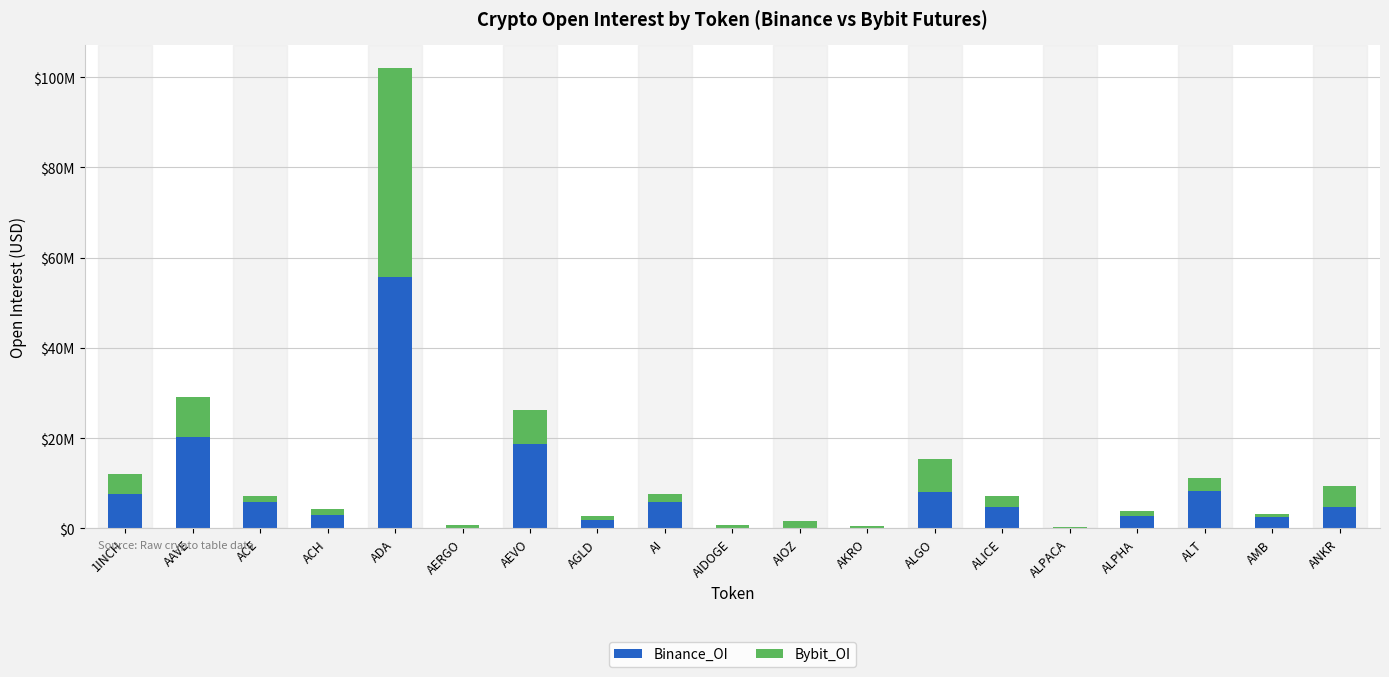

At which category is the sum across all series the highest?

ADA